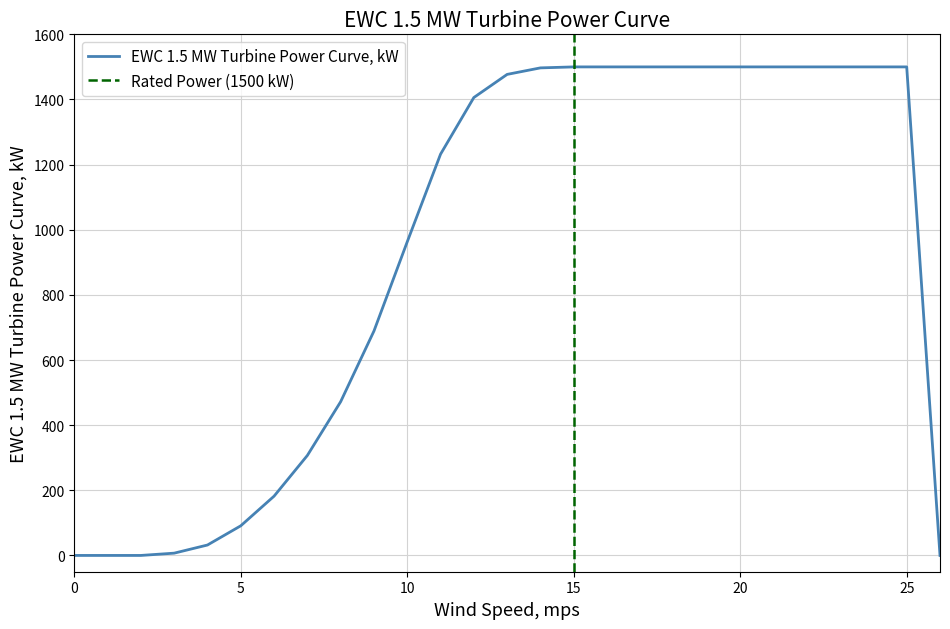

True or false: the data shows 2171 at 18.

False